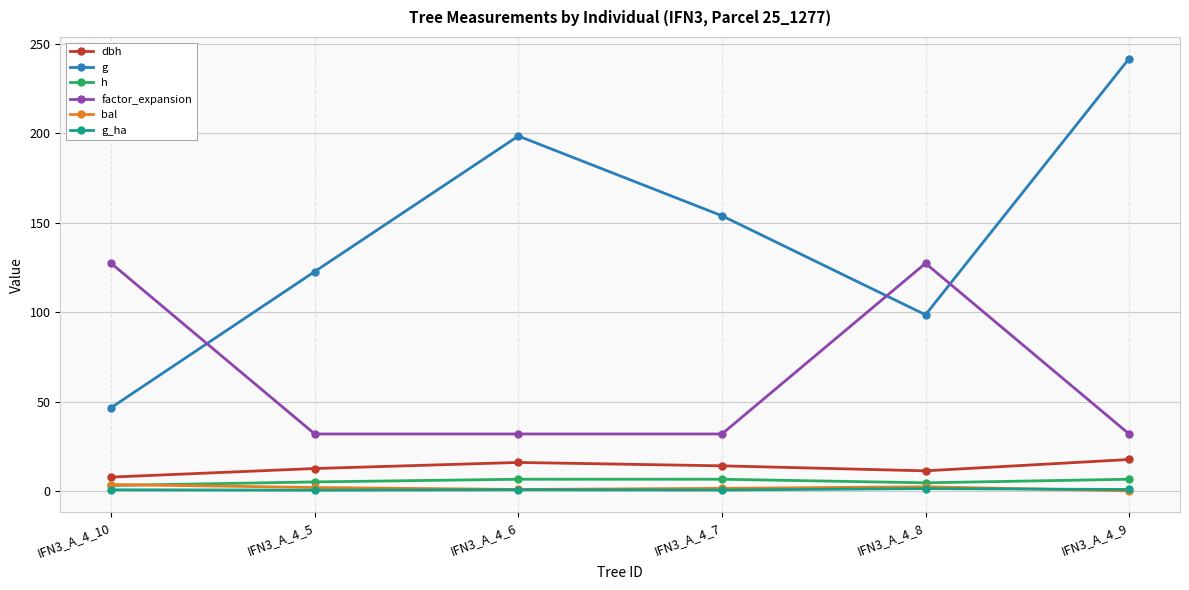

What is the label of the 4th point from the left?

IFN3_A_4_7